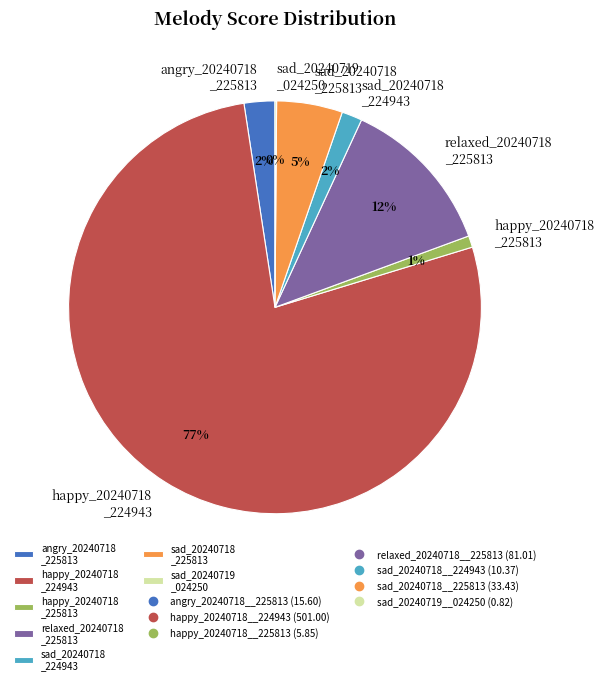

To the nearest percent, what is the difference between the sad_20240718 _225813 and relaxed_20240718 _225813 slice percentages?

7%